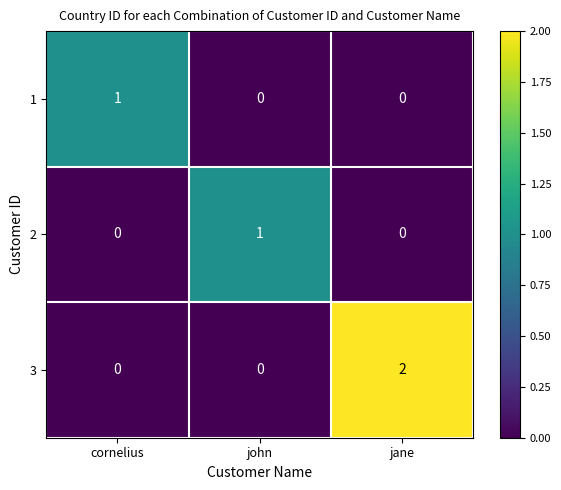

Which series has the largest range (max minus min)?

3